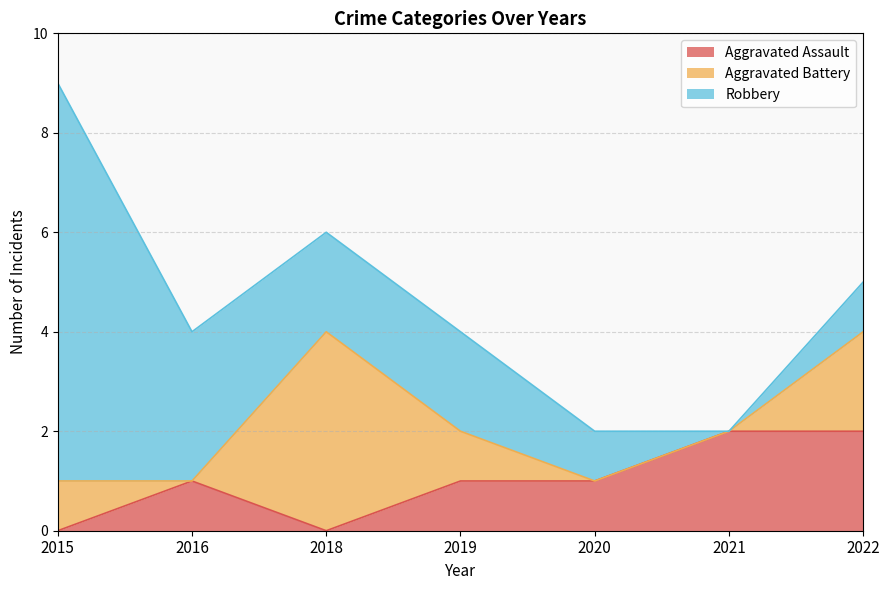

Reading left to right, what are all the values shown in this chart?

Aggravated Assault: 2015=0	2016=1	2018=0	2019=1	2020=1	2021=2	2022=2
Aggravated Battery: 2015=1	2016=0	2018=4	2019=1	2020=0	2021=0	2022=2
Robbery: 2015=8	2016=3	2018=2	2019=2	2020=1	2021=0	2022=1